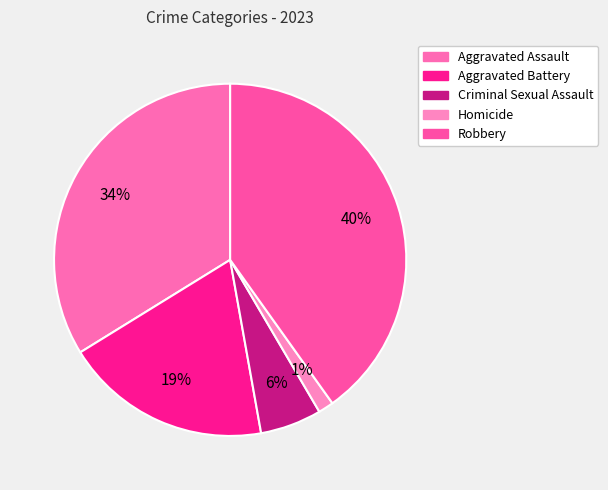

Which slice is the largest?

Robbery